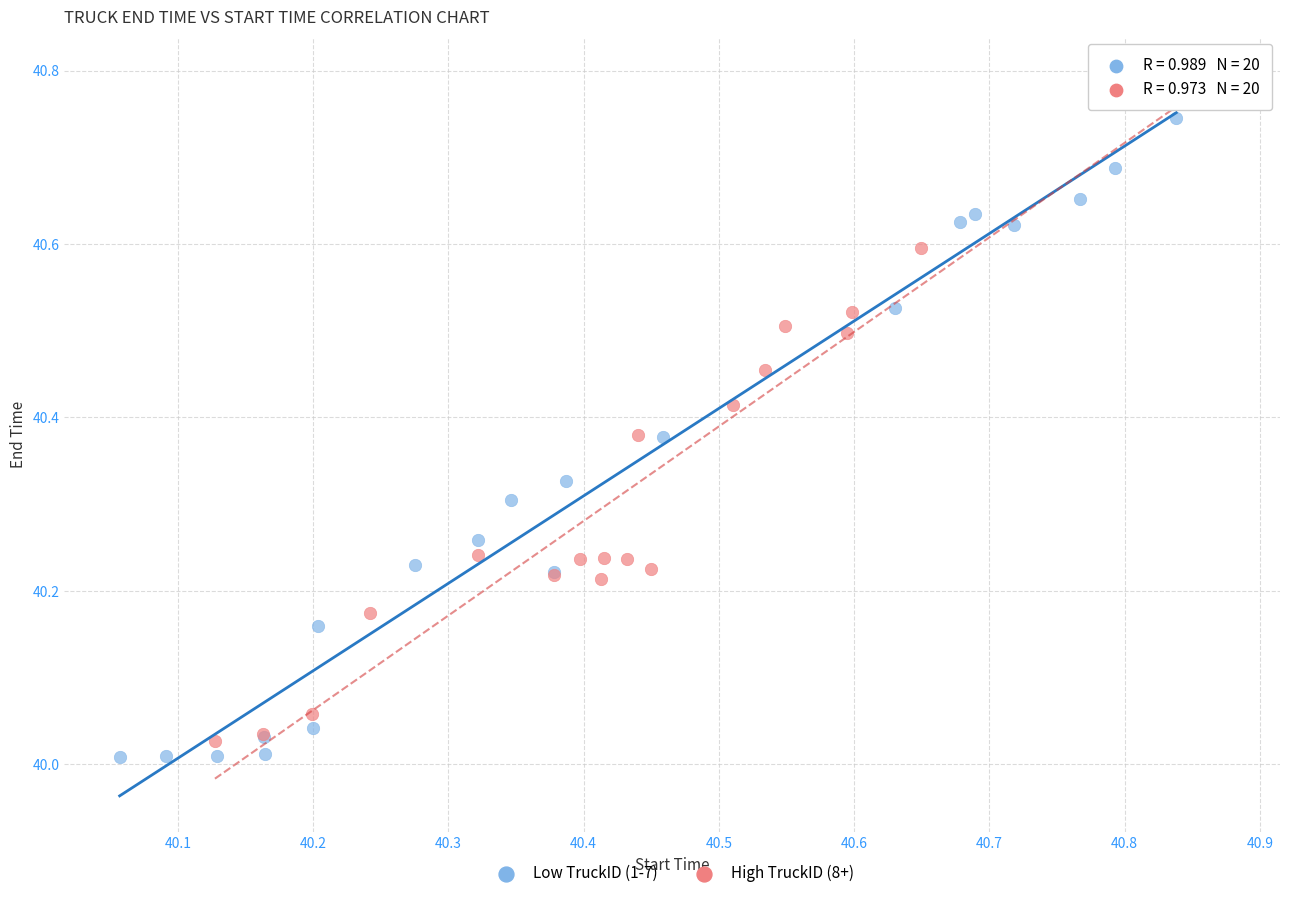

Which series has the widest spread of Y values?

High TruckID (8+)